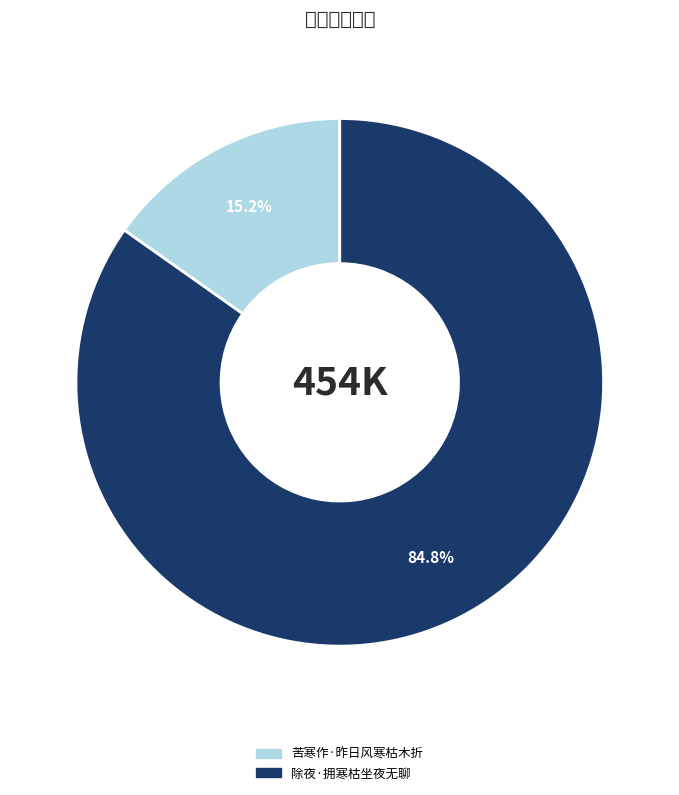

To the nearest percent, what is the combined percentage of 除夜·拥寒枯坐夜无聊 and 苦寒作·昨日风寒枯木折?

100%